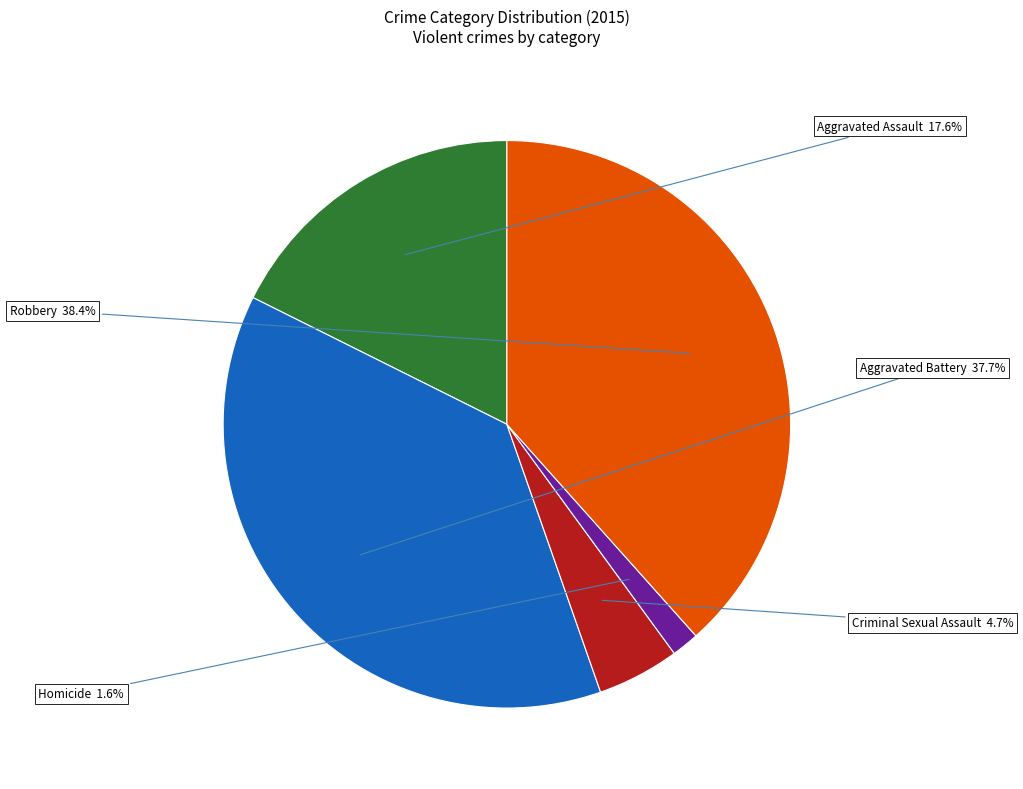

Do Aggravated Assault and Robbery together represent more than half of the pie?

Yes